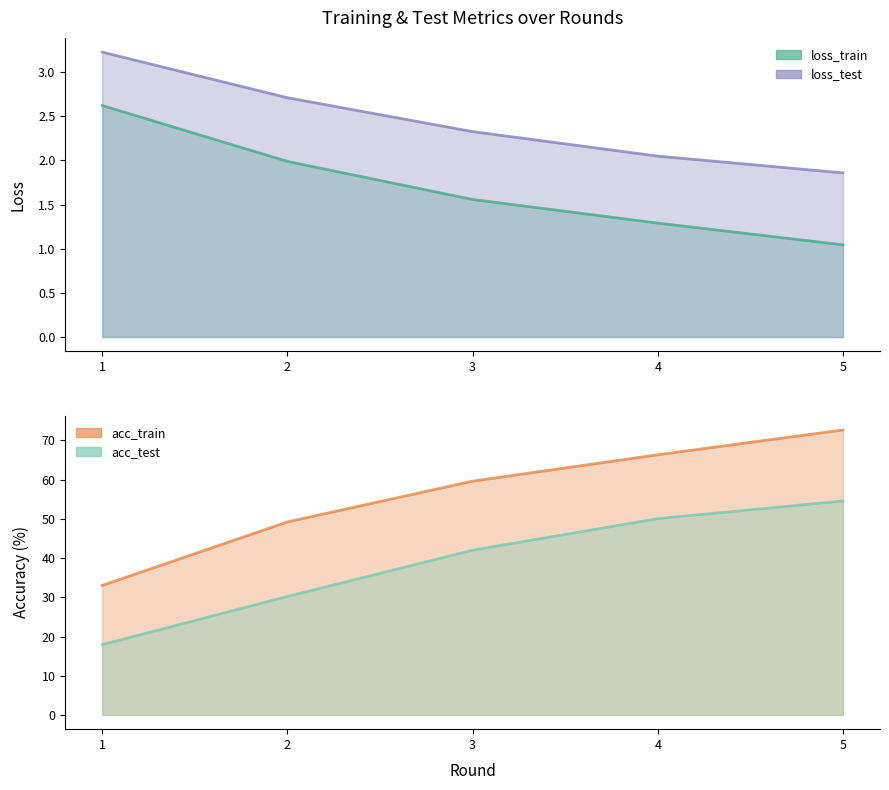

The loss_train series shows 2.0 at 2. True or false?

True